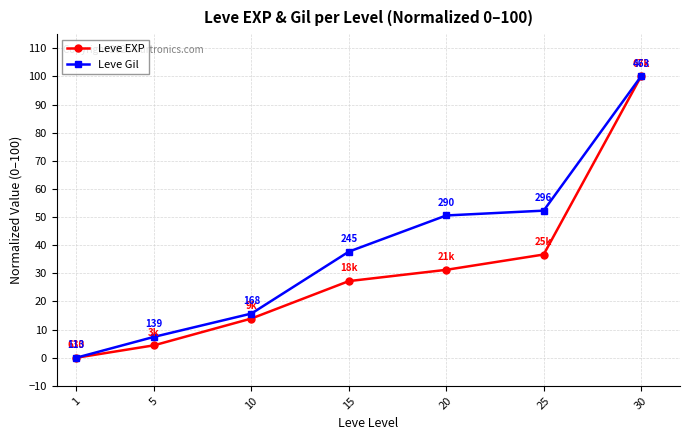

True or false: Leve EXP has more than 2 interior local peaks.

False